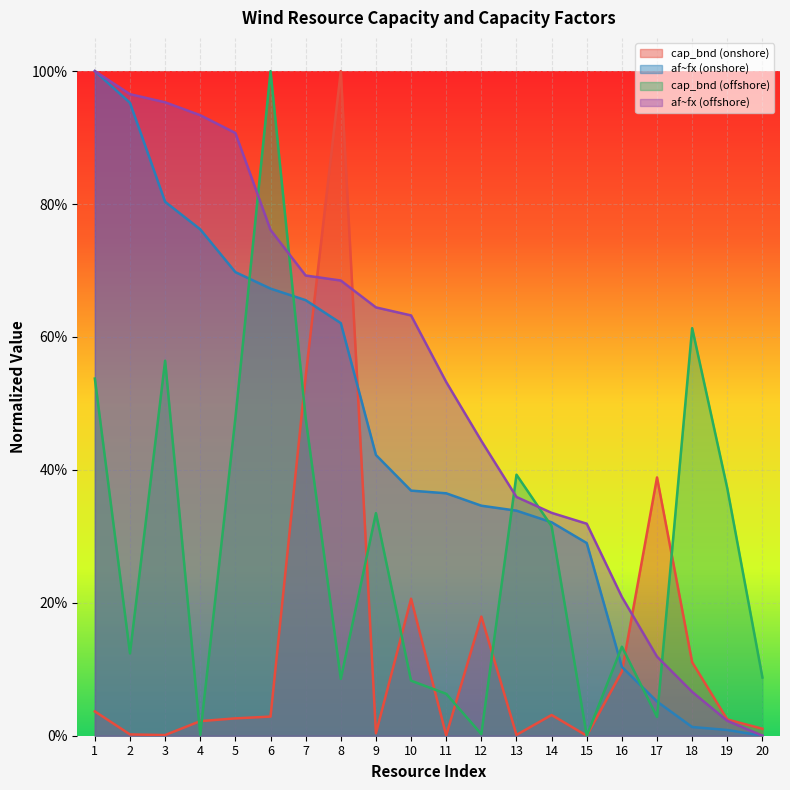

True or false: af~fx (offshore) and cap_bnd (onshore) cross at least once.

True